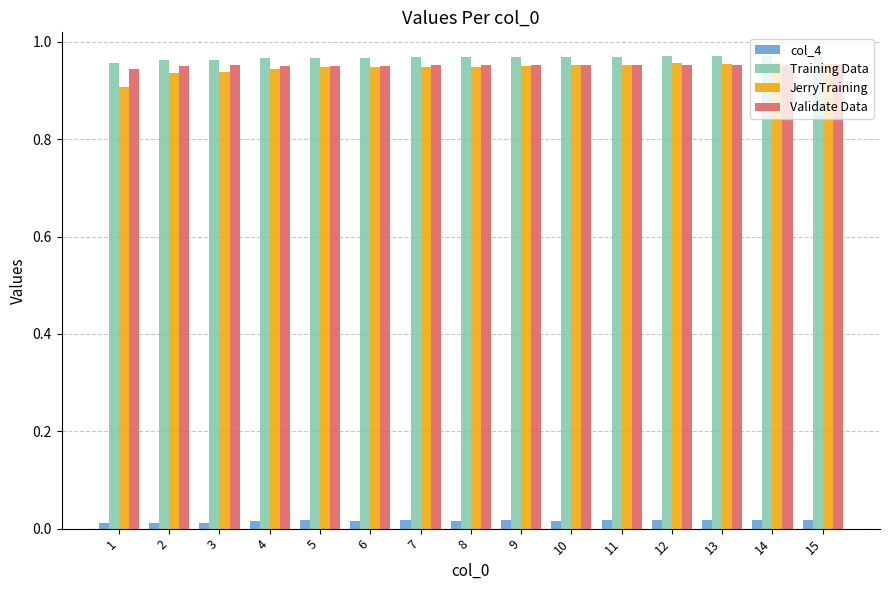

How many bars are there in each group?

4